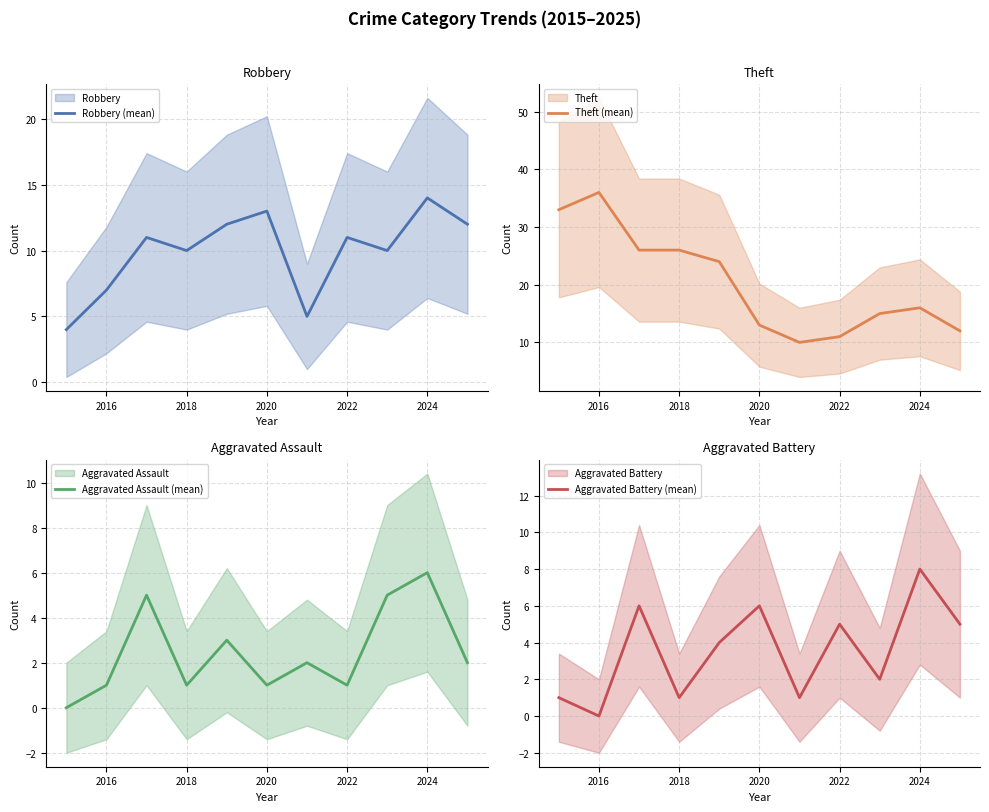

At how many categories does at least one series exceed 6?

11